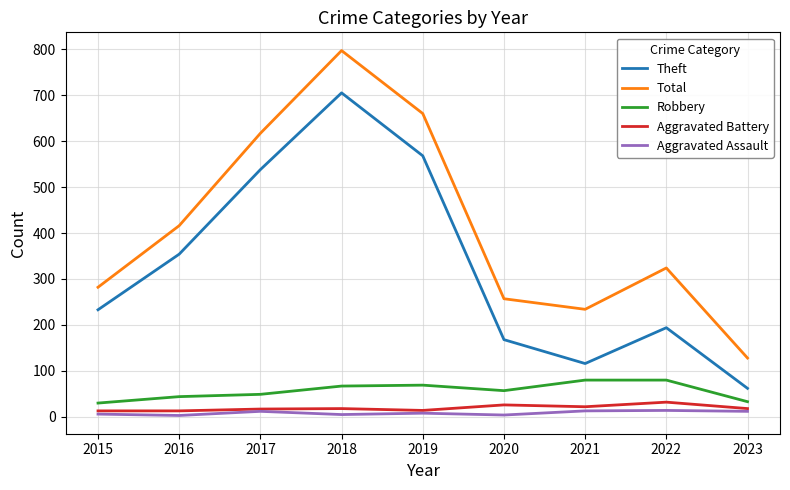

What is the maximum value for Theft?

705